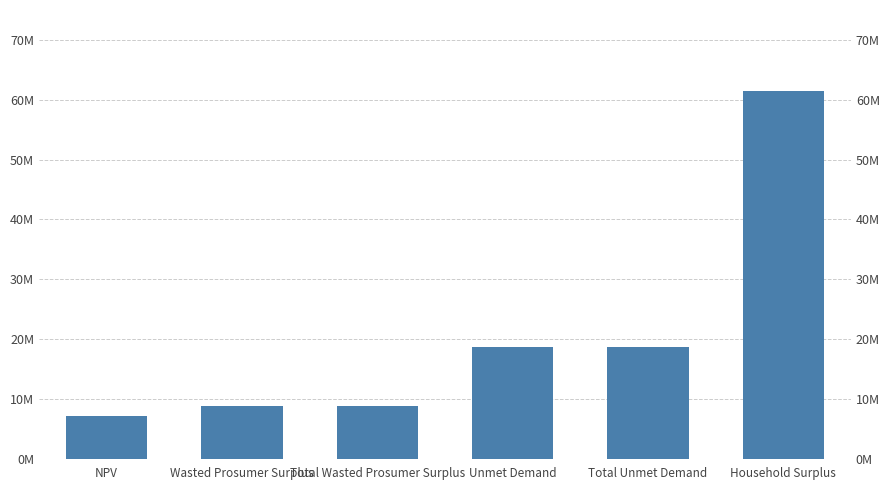

What position from the right is Total Unmet Demand?

2